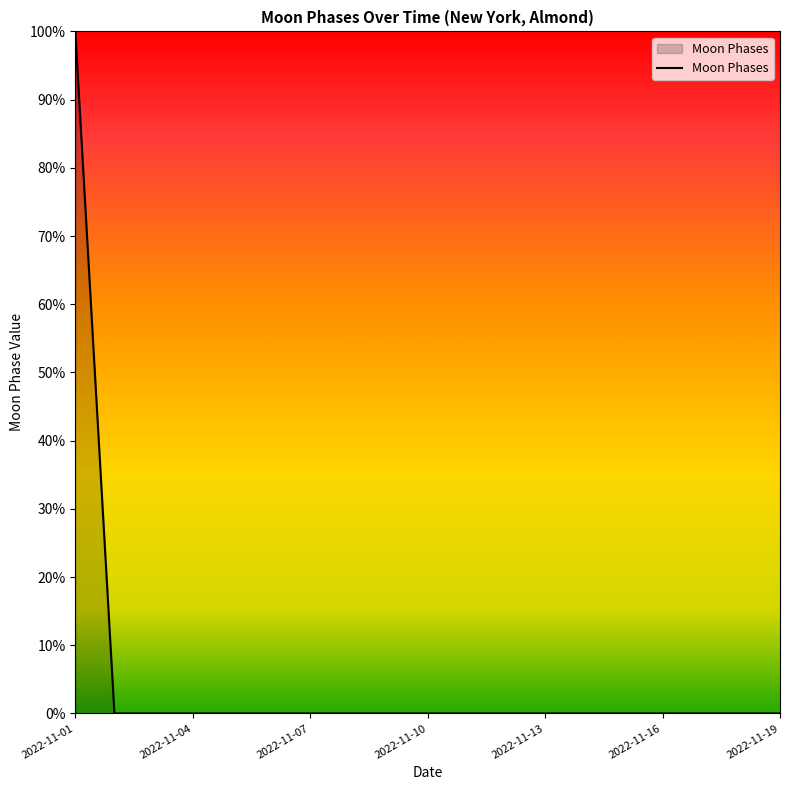

Does the chart display data point markers on the line(s)?

No